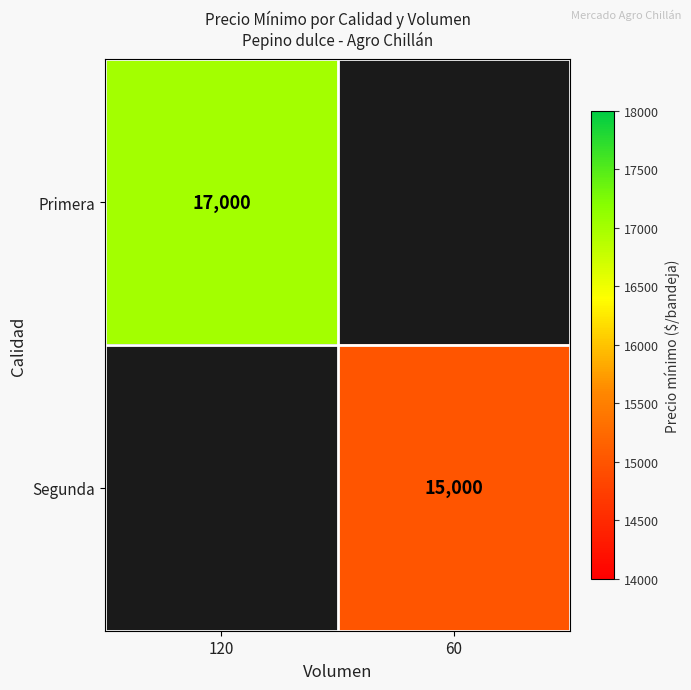

The value of Segunda at 60 is 15000. True or false?

True